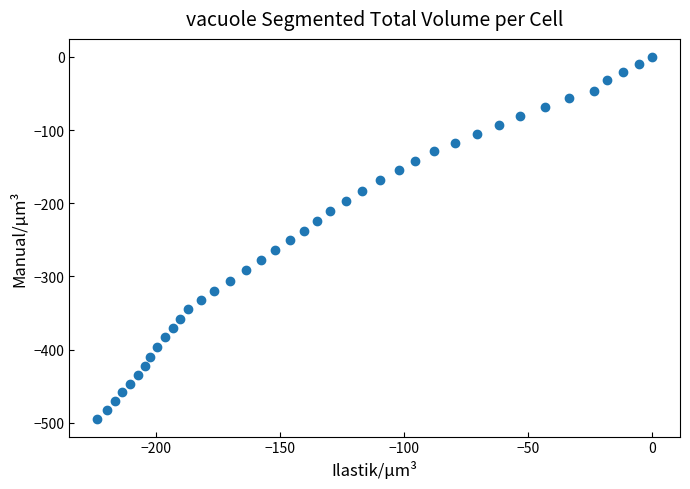

What is the range of Y values (max minus min)?

494.1